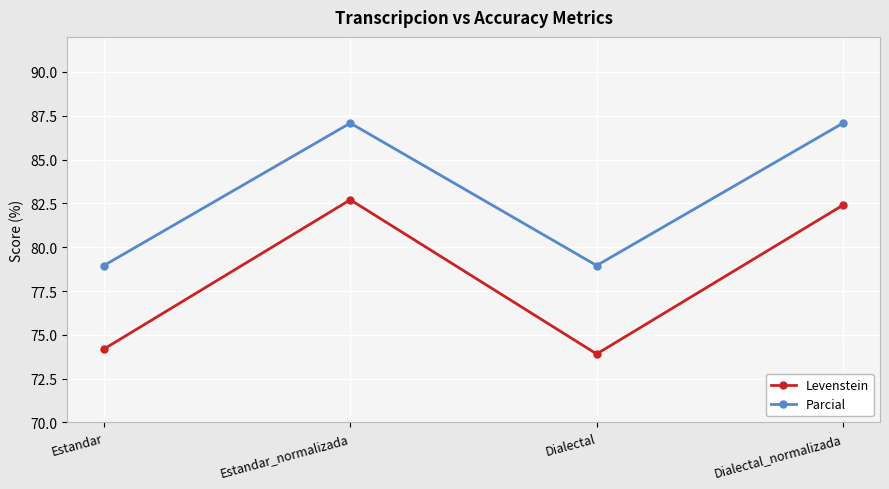

What is the total value across all series at Estandar?

153.1